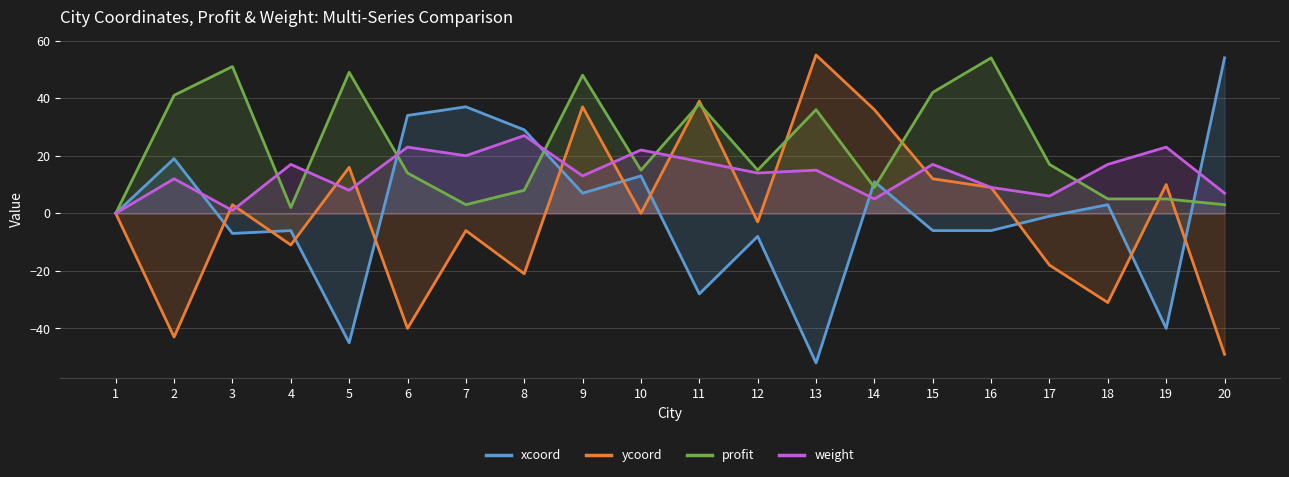

What is the difference between the maximum and second lowest values in the profit series?

52